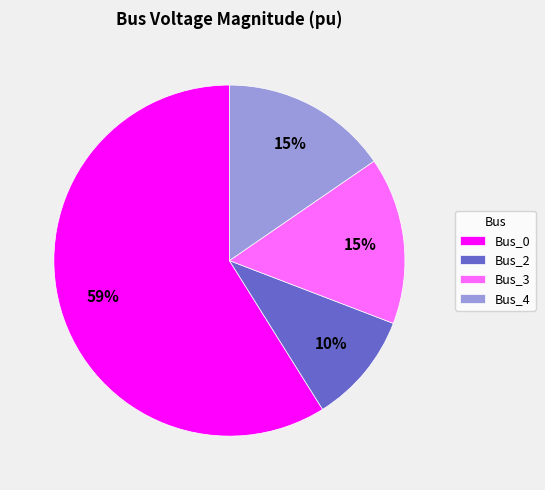

Count the number of slices in the pie.

4